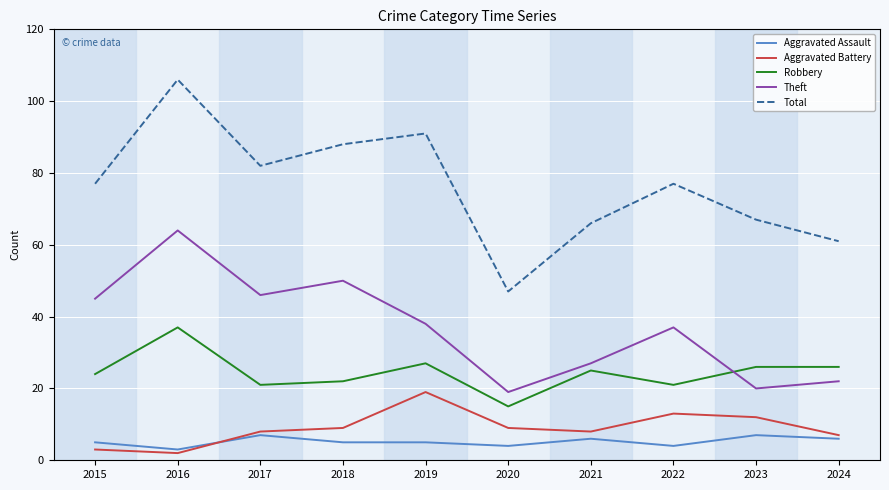

Which series has the largest total across all categories?

Total